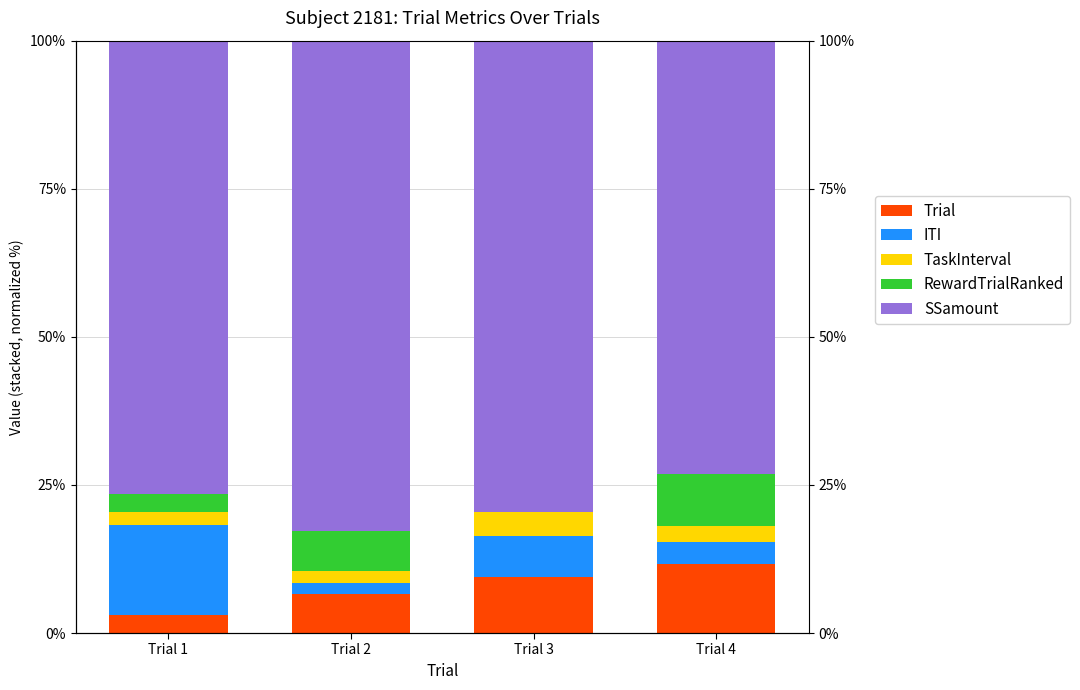

Reading right to left, list all the values displayed in this chart.

Trial: Trial 4=11.7	Trial 3=9.5	Trial 2=6.6	Trial 1=3.1
ITI: Trial 4=3.6	Trial 3=6.8	Trial 2=1.9	Trial 1=15.2
TaskInterval: Trial 4=2.7	Trial 3=4.1	Trial 2=2.0	Trial 1=2.1
RewardTrialRanked: Trial 4=8.8	Trial 3=0.0	Trial 2=6.6	Trial 1=3.1
SSamount: Trial 4=73.2	Trial 3=79.5	Trial 2=82.9	Trial 1=76.6